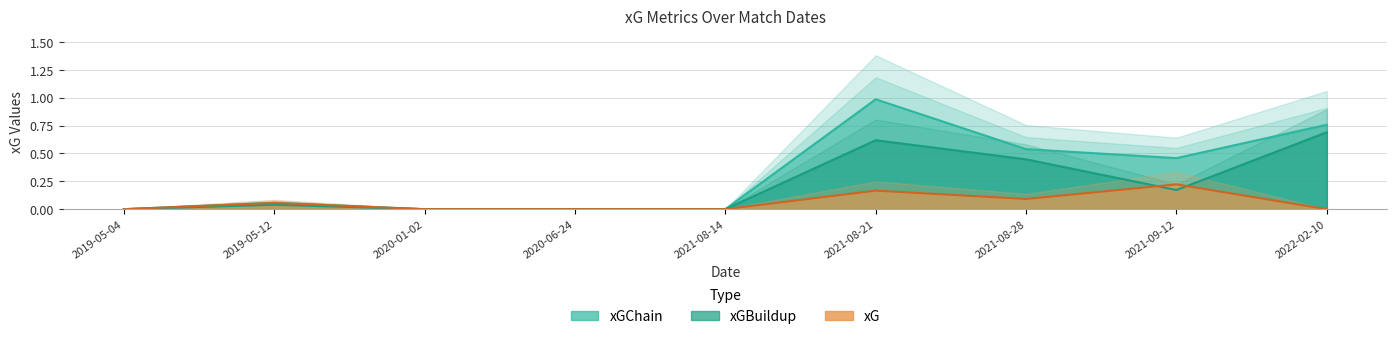

What is the difference between the highest and lowest values at 2021-08-21?

0.8